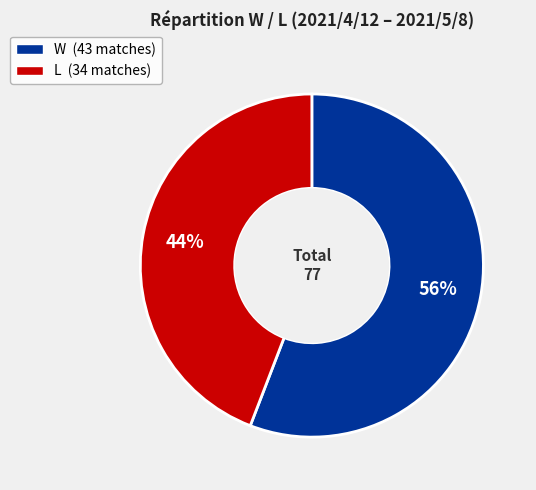

How many slices are in this pie chart?

2